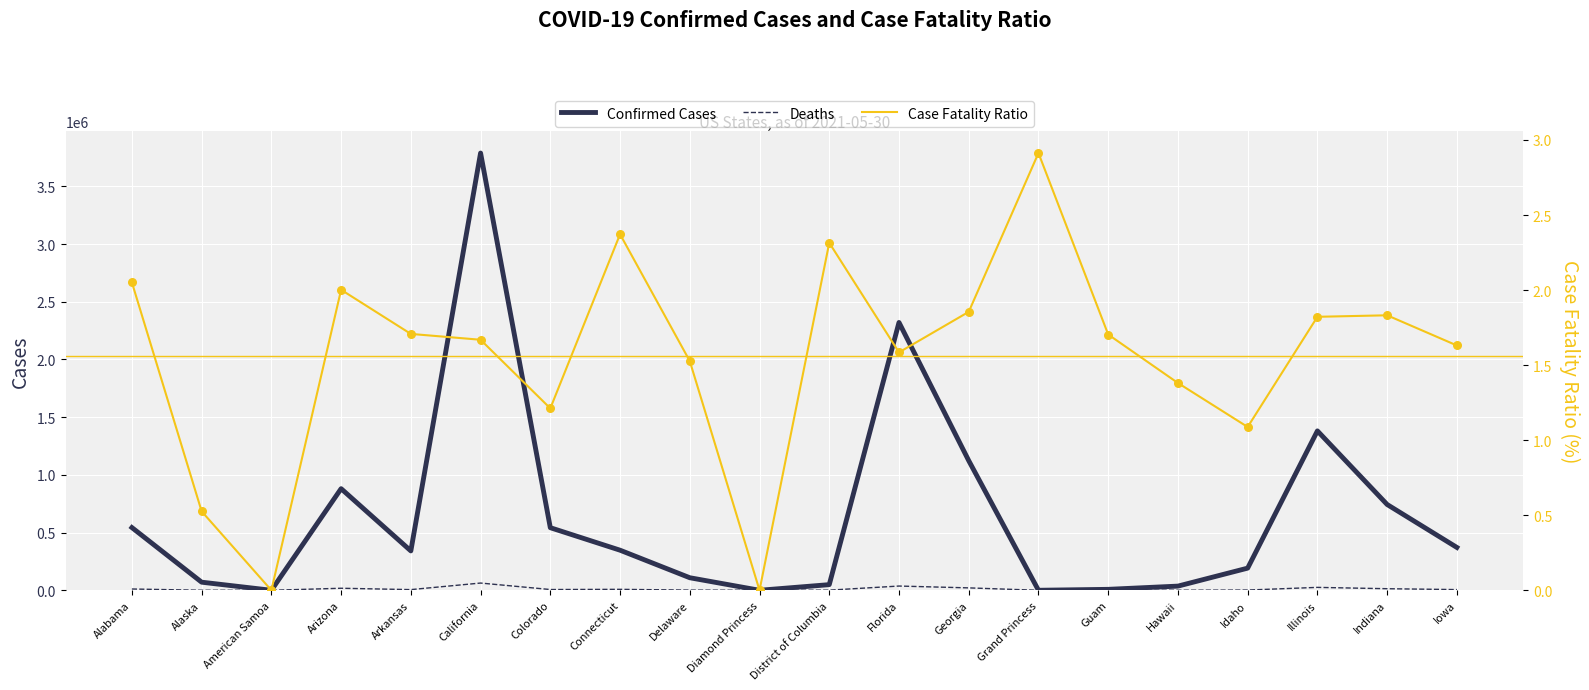

Which series contains the highest Y value?

Confirmed Cases